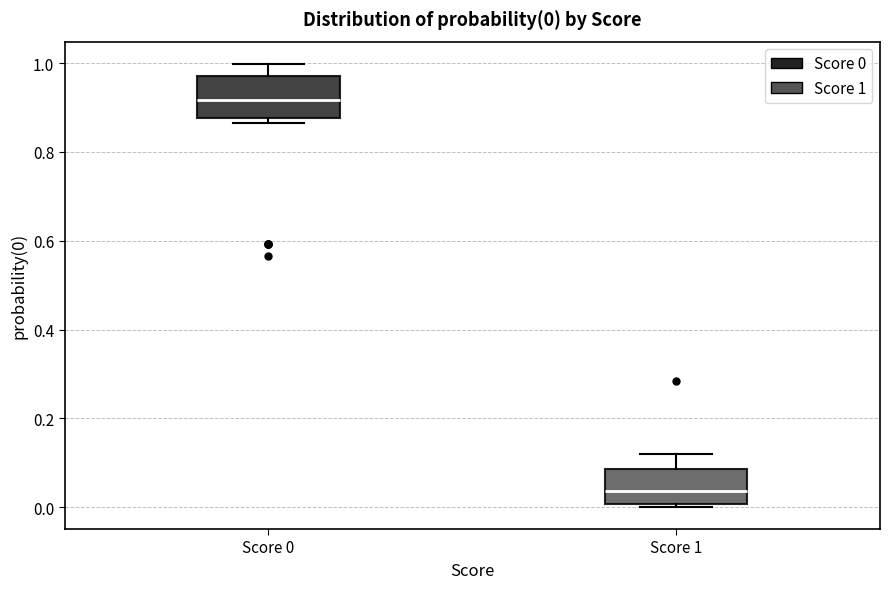

Which box has the lowest median line?

Score 1